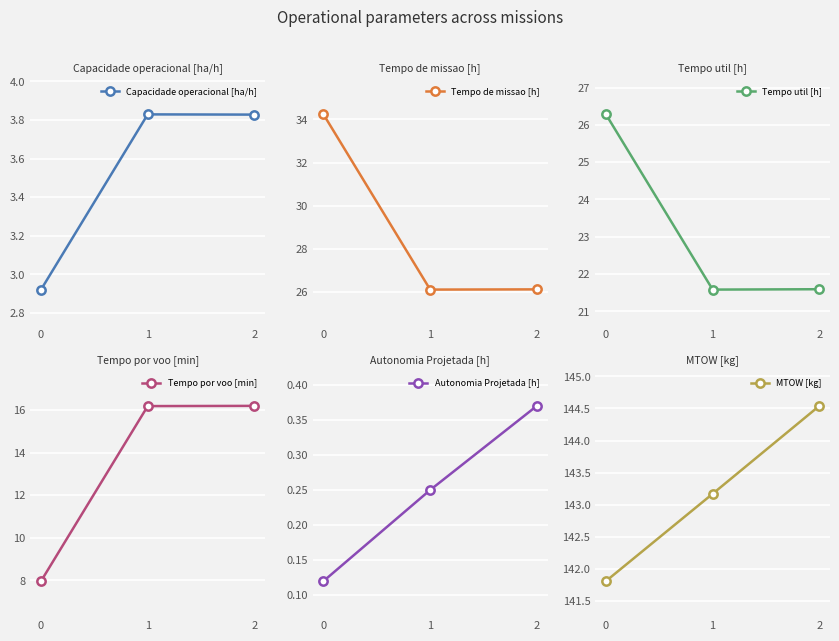

How many series are shown in this chart?

6